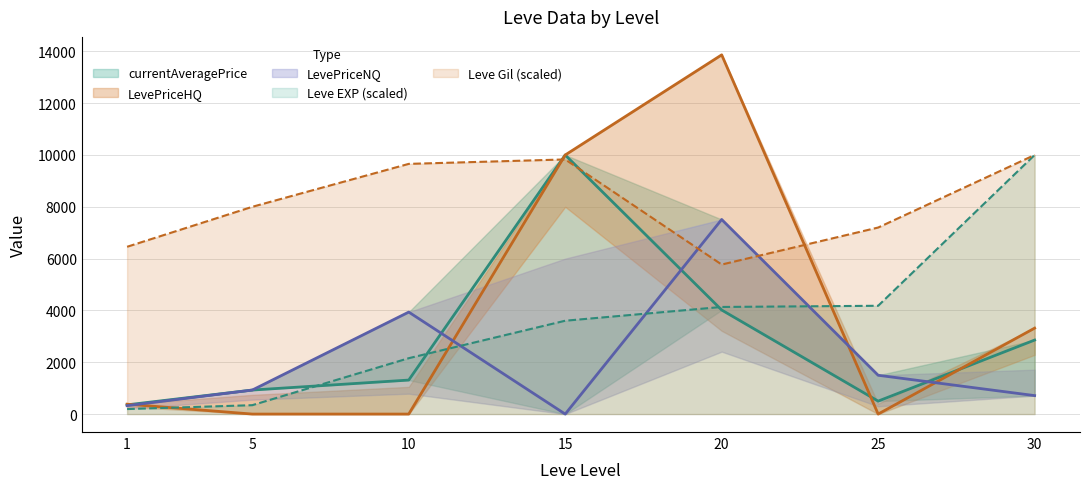

Reading left to right, list all the values displayed in this chart.

Leve EXP: 1=193.1	5=342.7	10=2155.4	15=3601.2	20=4132.2	25=4178.1	30=9995.0
Leve Gil: 1=6453.9	5=7996.0	10=9652.3	15=9823.7	20=5768.5	25=7196.4	30=9995.0
currentAveragePrice: 1=355.6	5=926.4	10=1311.5	15=9995.0	20=4014.6	25=499.5	30=2855.1
LevePriceNQ: 1=325.2	5=926.4	10=3934.6	15=0.0	20=7506.8	25=1497.0	30=712.3
LevePriceHQ: 1=381.7	5=0.0	10=0.0	15=9995.0	20=13858.5	25=0.0	30=3315.2